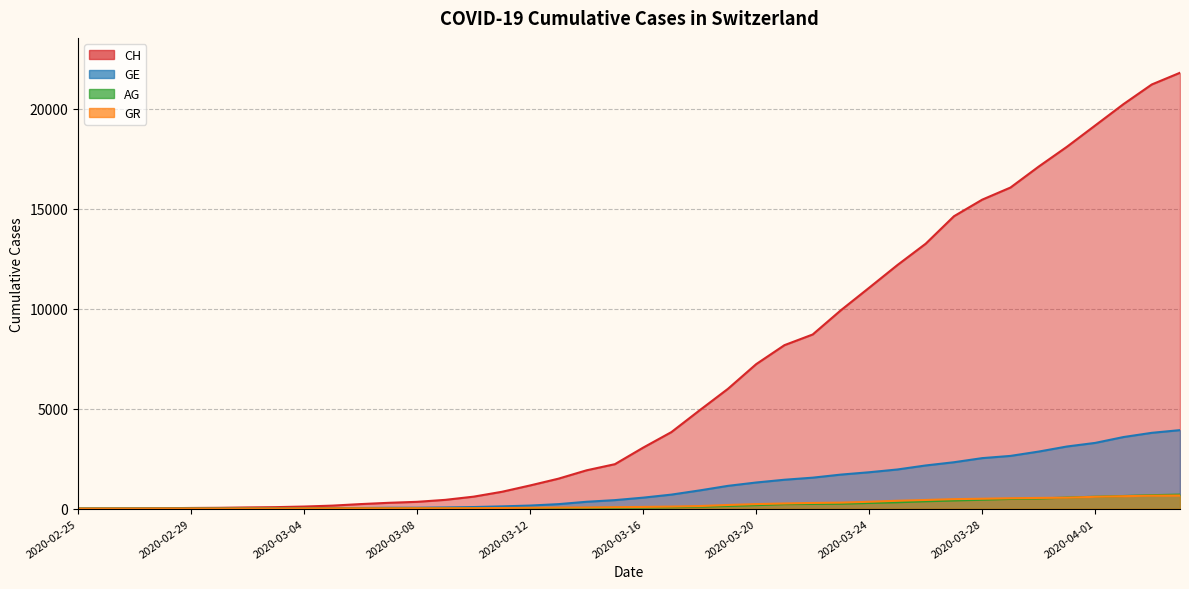

Does the chart display data point markers on the line(s)?

No